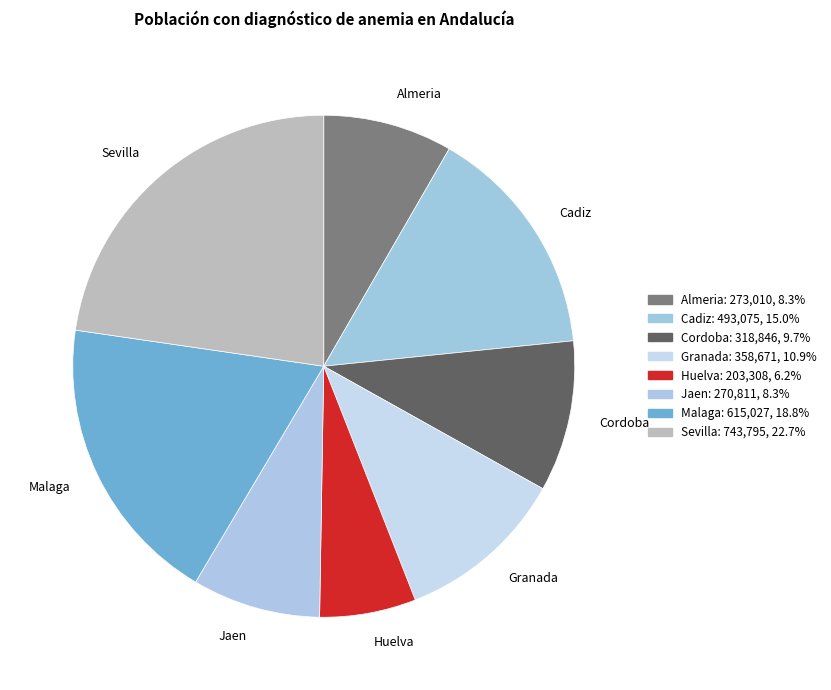

True or false: Granada accounts for 18% of the total.

False